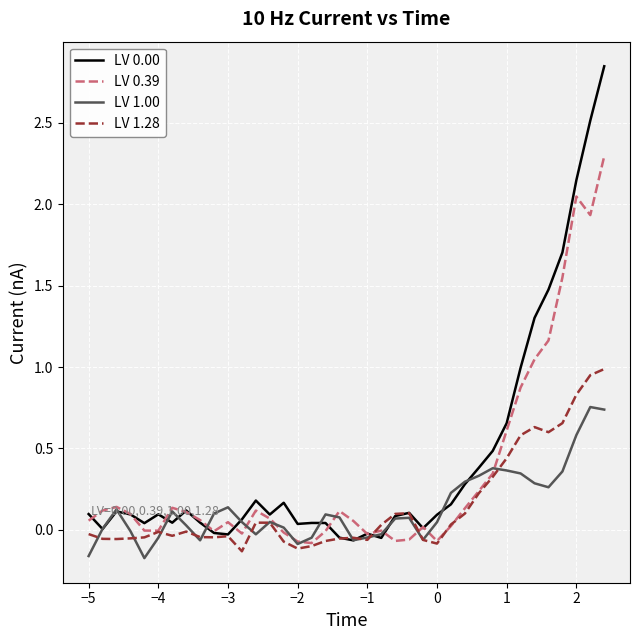

Which series has the largest total across all categories?

LV 0.00